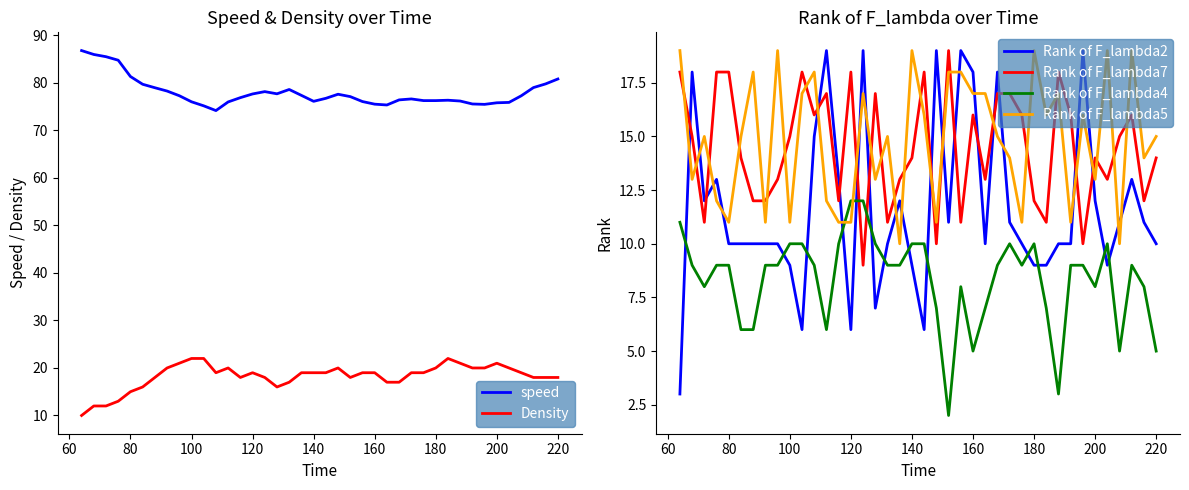

The value of Rank of F_lambda2 at 120 is 6. True or false?

True